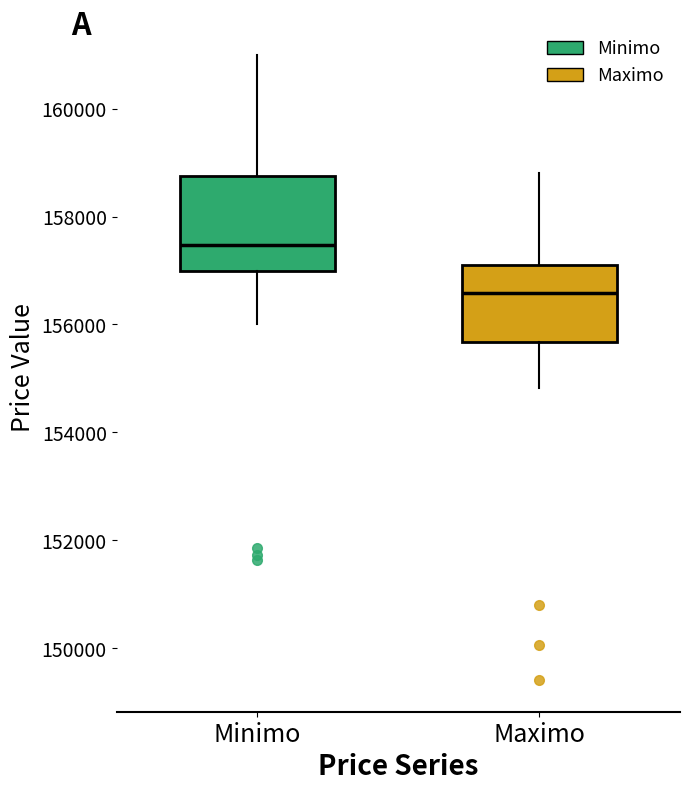

Which box has the highest median line?

Minimo